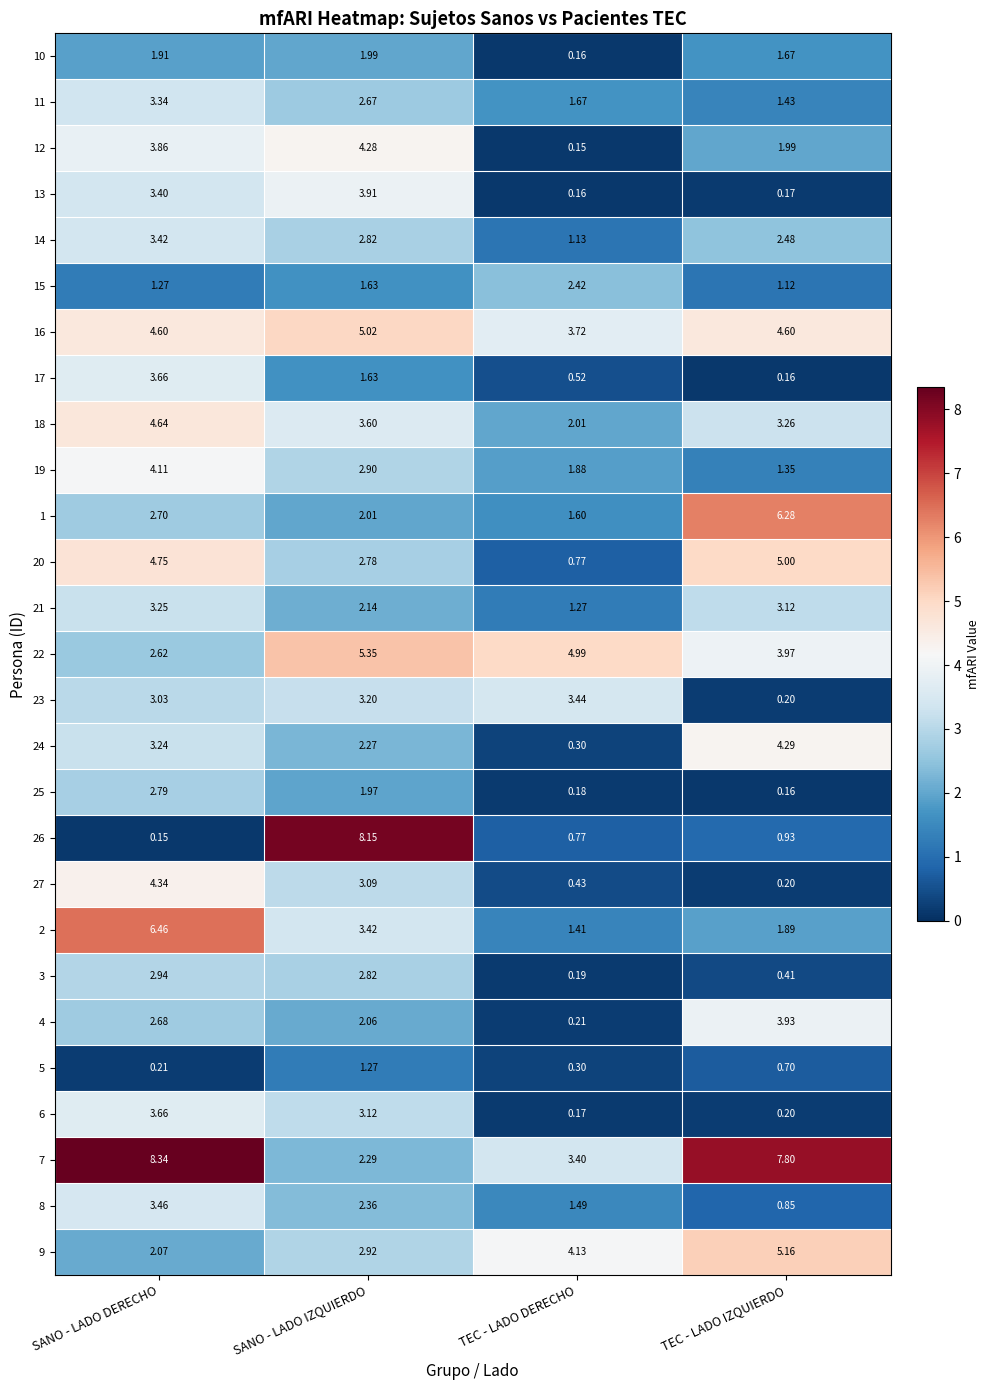

At which label does 26 reach its minimum?

SANO - LADO DERECHO